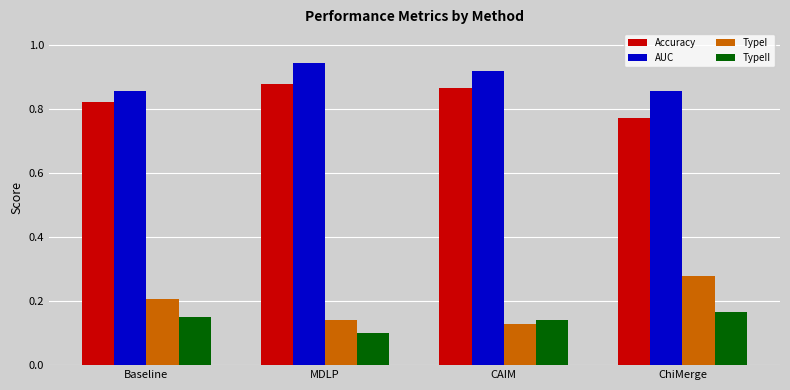

List the labels in order of TypeII value, smallest first.

MDLP, CAIM, Baseline, ChiMerge